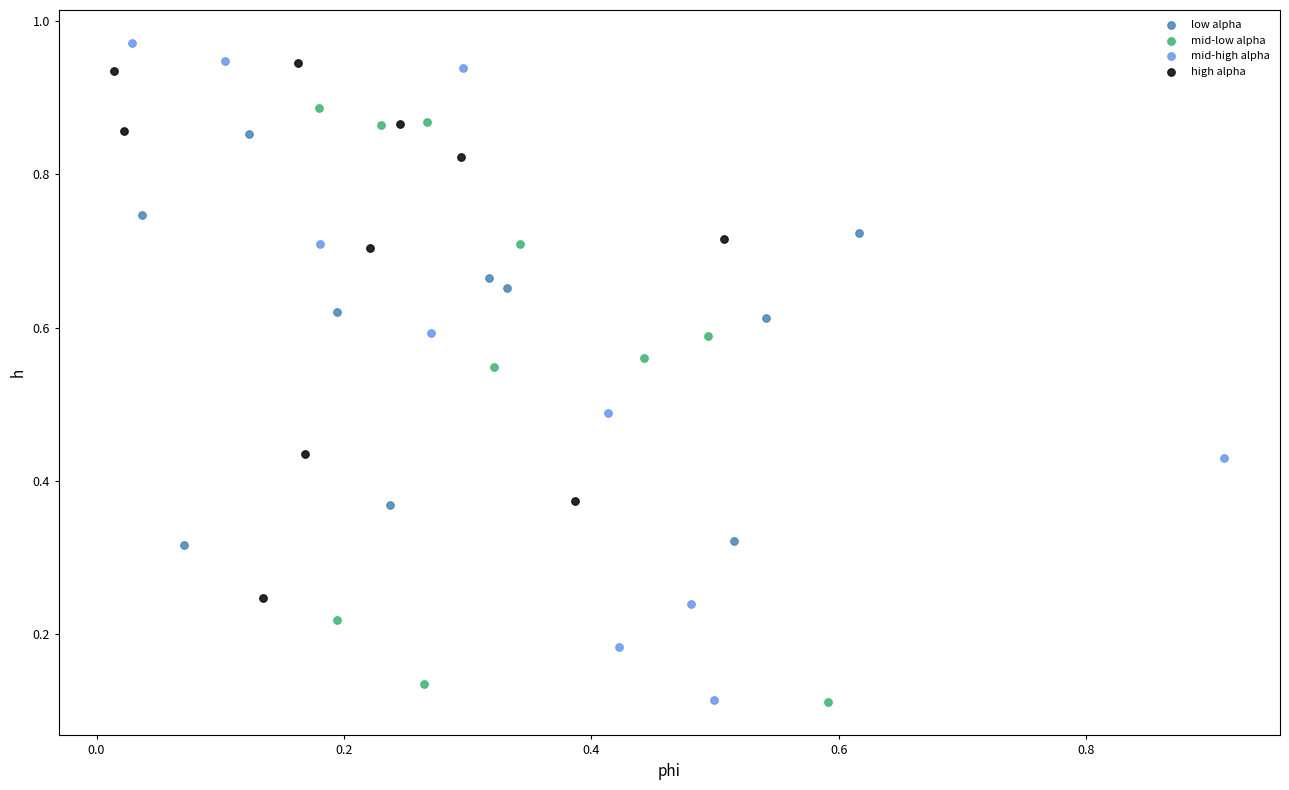

Which series has the widest spread of Y values?

mid-high alpha